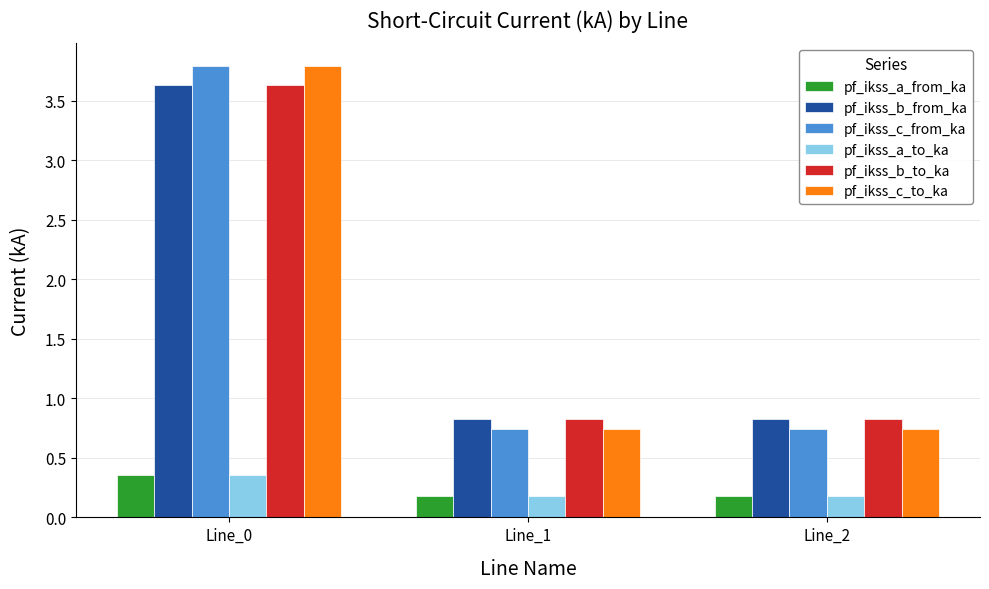

What is the difference between the maximum and minimum values in the pf_ikss_c_to_ka series?

3.1